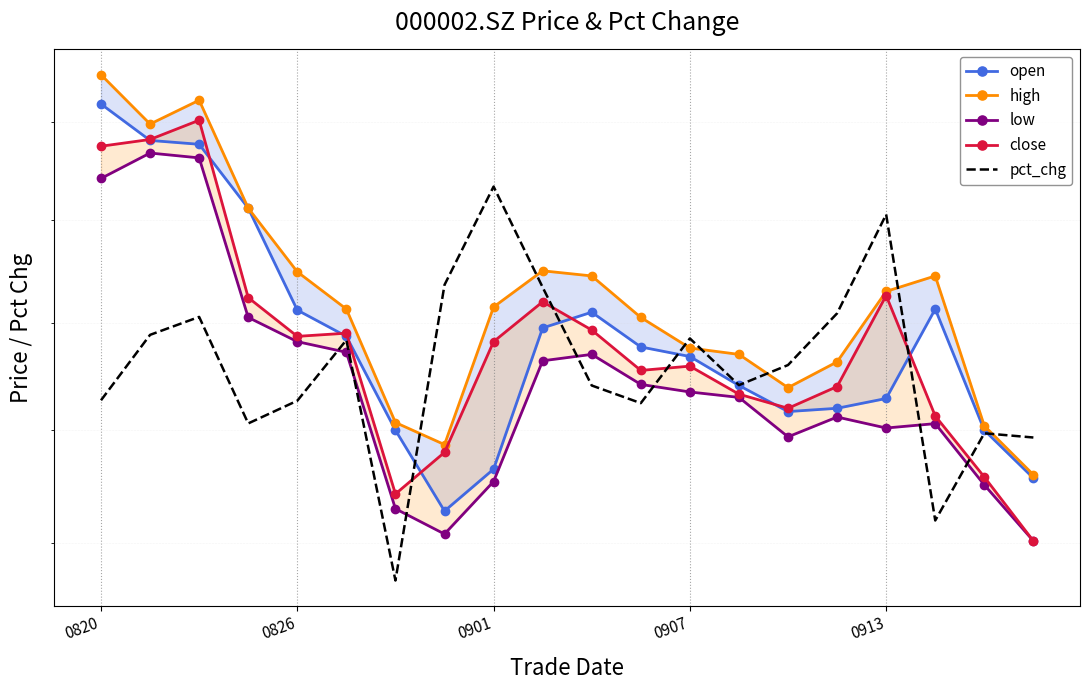

At how many categories does at least one series exceed 22?

6